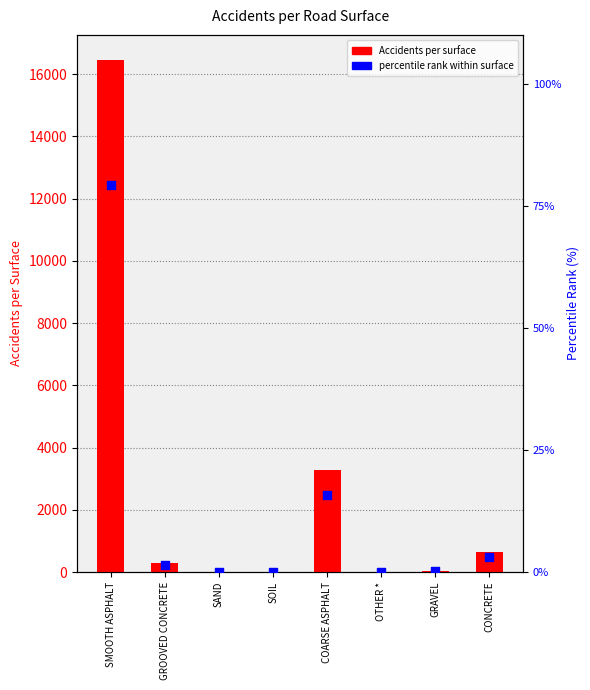

What are all the series names shown in the legend?

Accidents per surface, percentile rank within surface